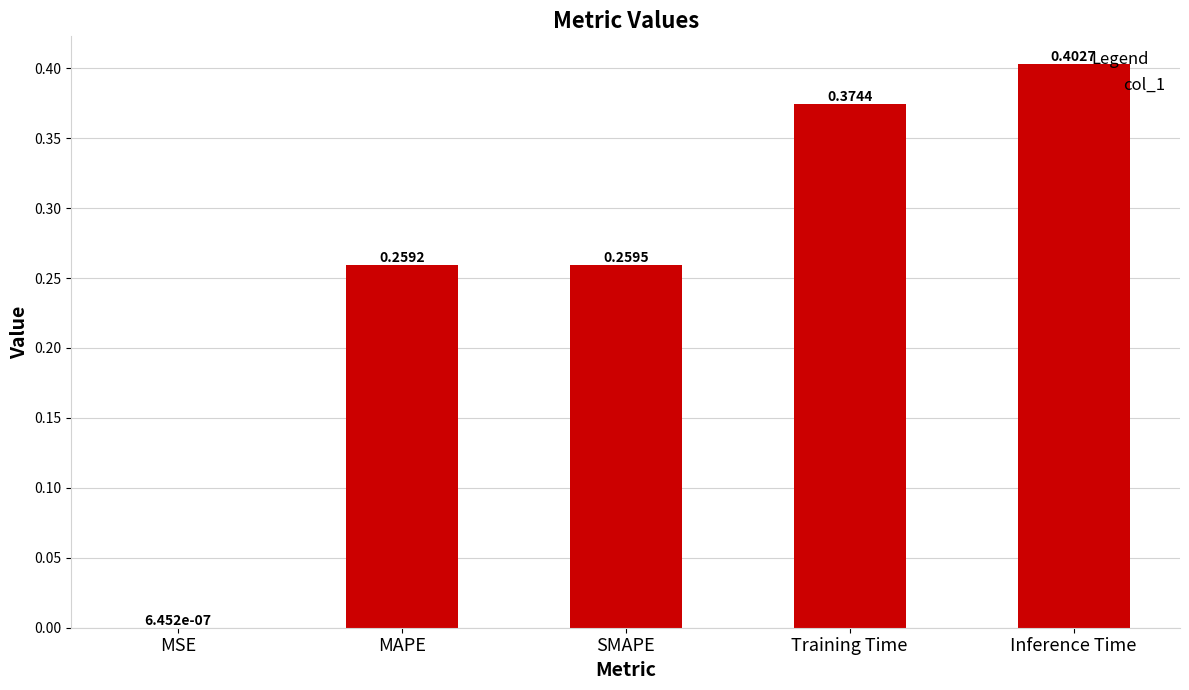

Does the chart contain stacked bars?

No